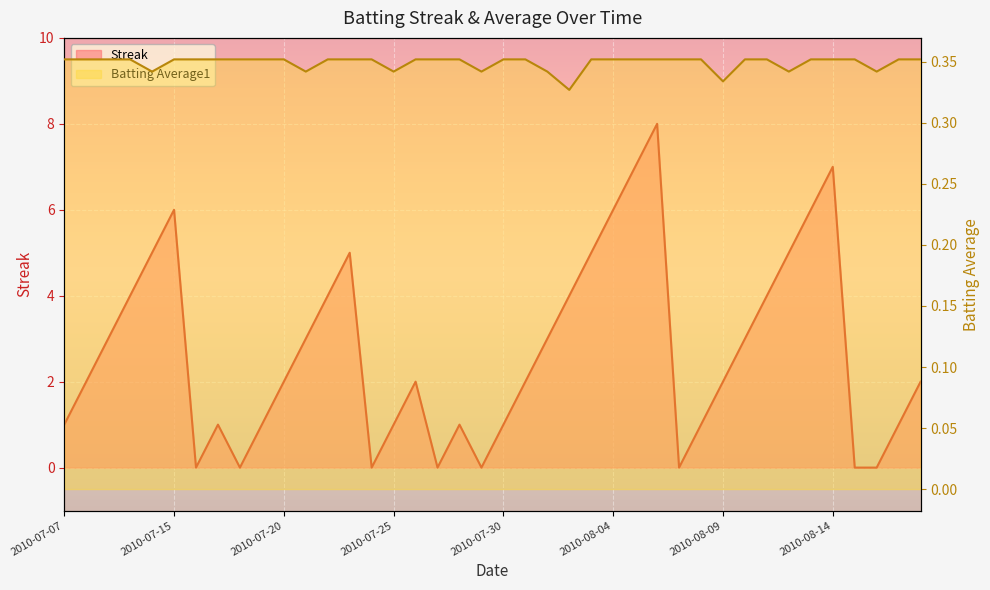

Is it true that Batting Average1 equals 0.5 at 2010-07-21?

False